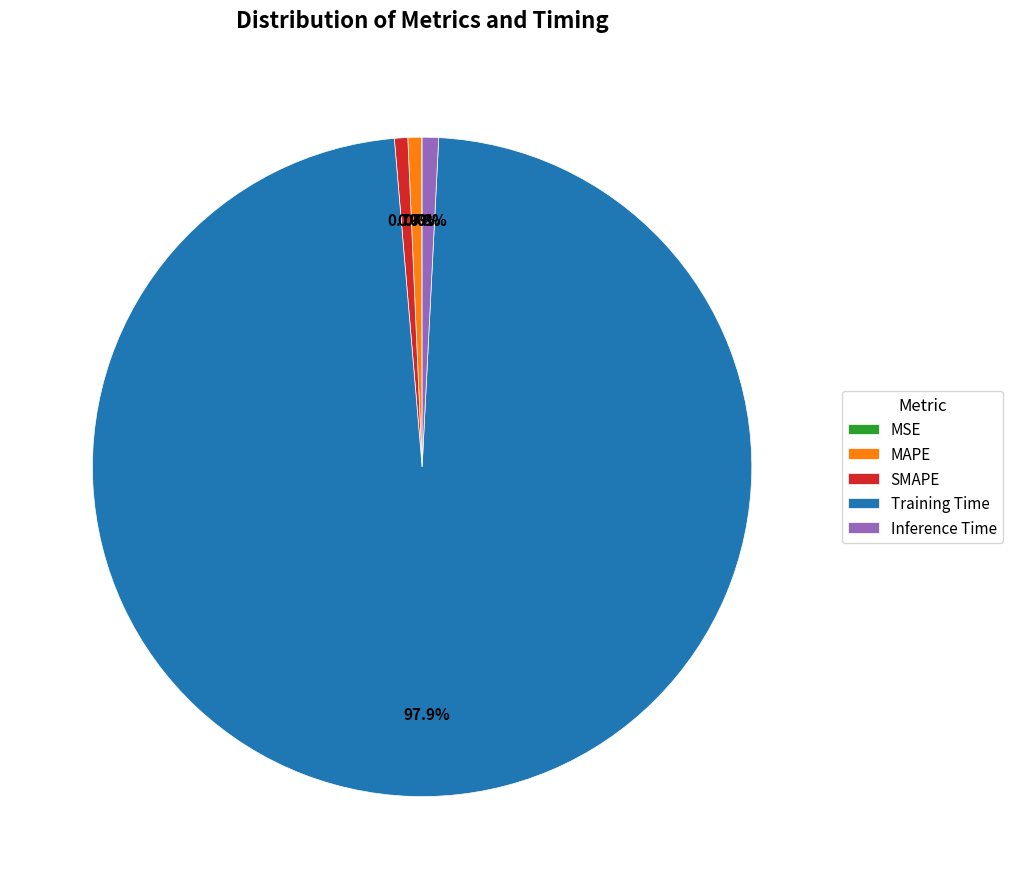

Which slice is the largest?

Training Time